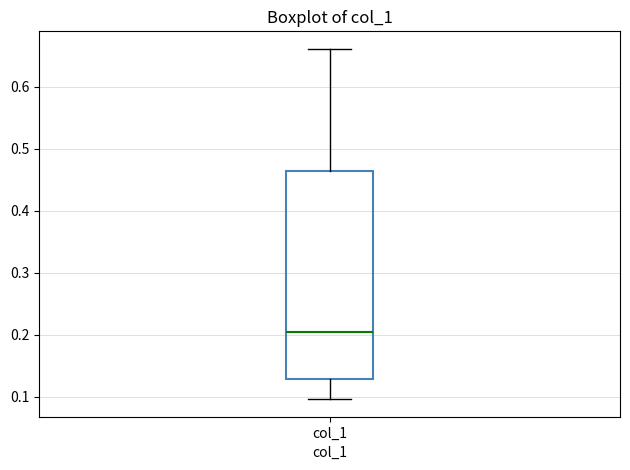

Transcribe this box plot: give where the median line is, the range the box spans, and where the two whiskers end, as read against the y-axis. The values are not printed on the chart, so give them approximately, as read against the axis.

median 0.20, box 0.13 to 0.46, whiskers 0.10 to 0.66